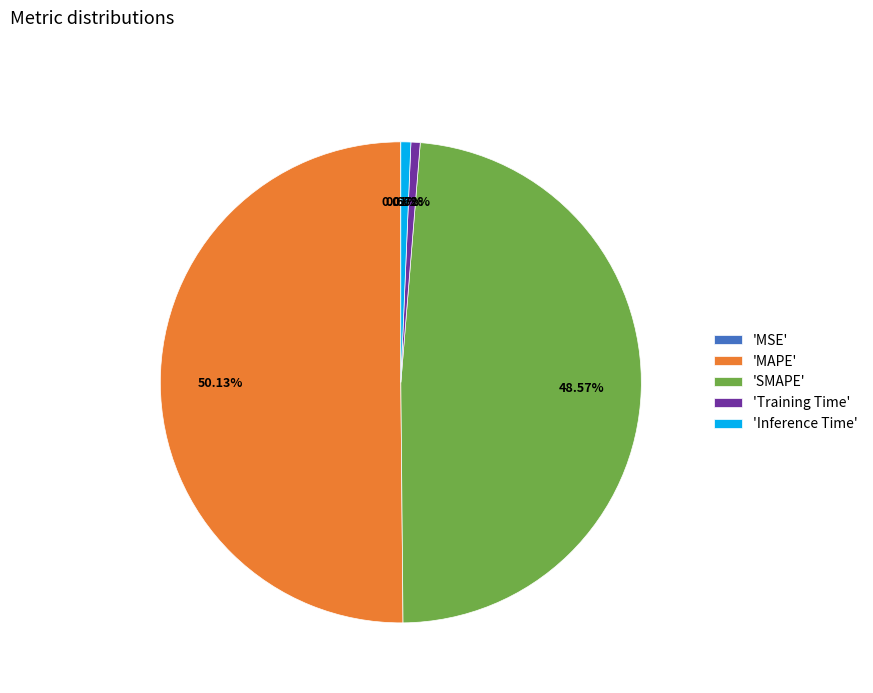

Which category accounts for the majority?

'MAPE'